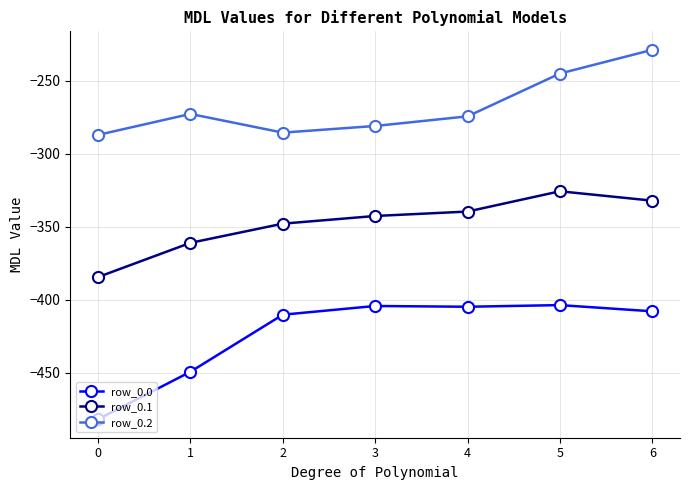

What is the value of the row_0.2 point at the 5th from the left?

-274.4